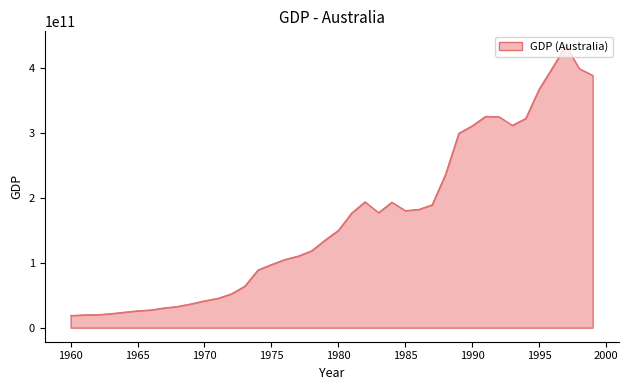

What is the minimum value shown in the chart?

18577668272